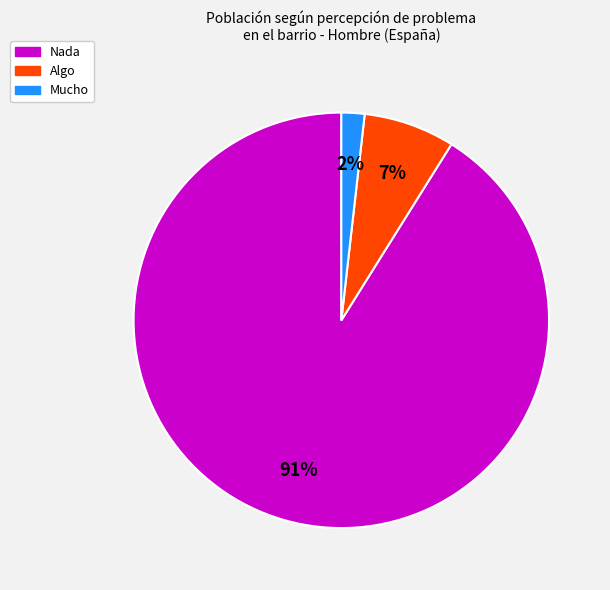

Rank the categories by value from lowest to highest.

Mucho, Algo, Nada